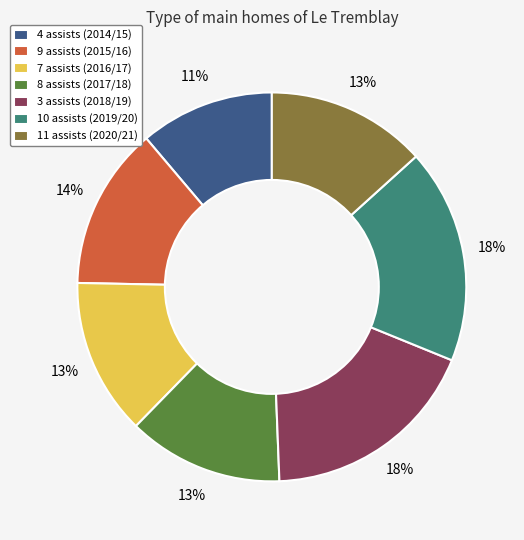

Count the number of slices in the pie.

7